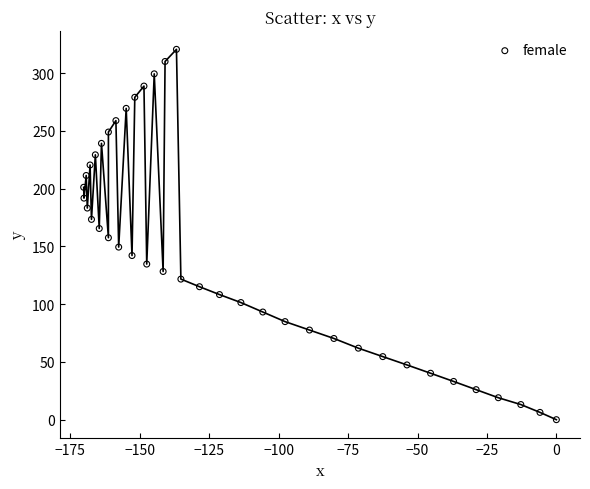

What is the range of X values (max minus min)?

170.2